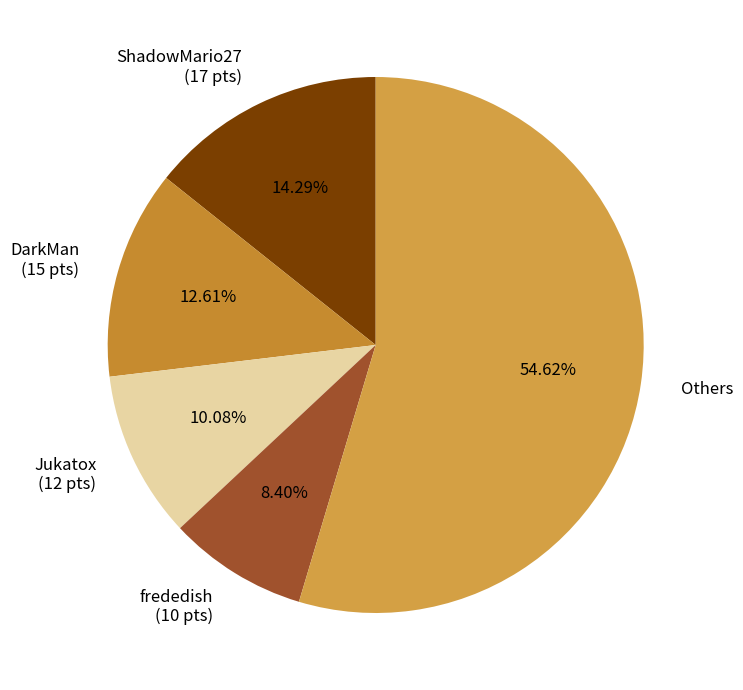

How many slices are in this pie chart?

5